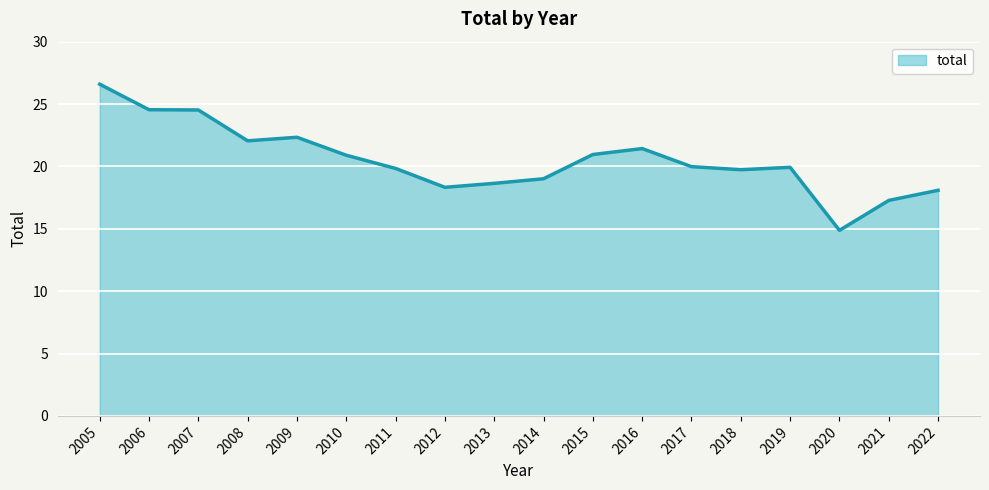

Read the value at 2018.

19.7